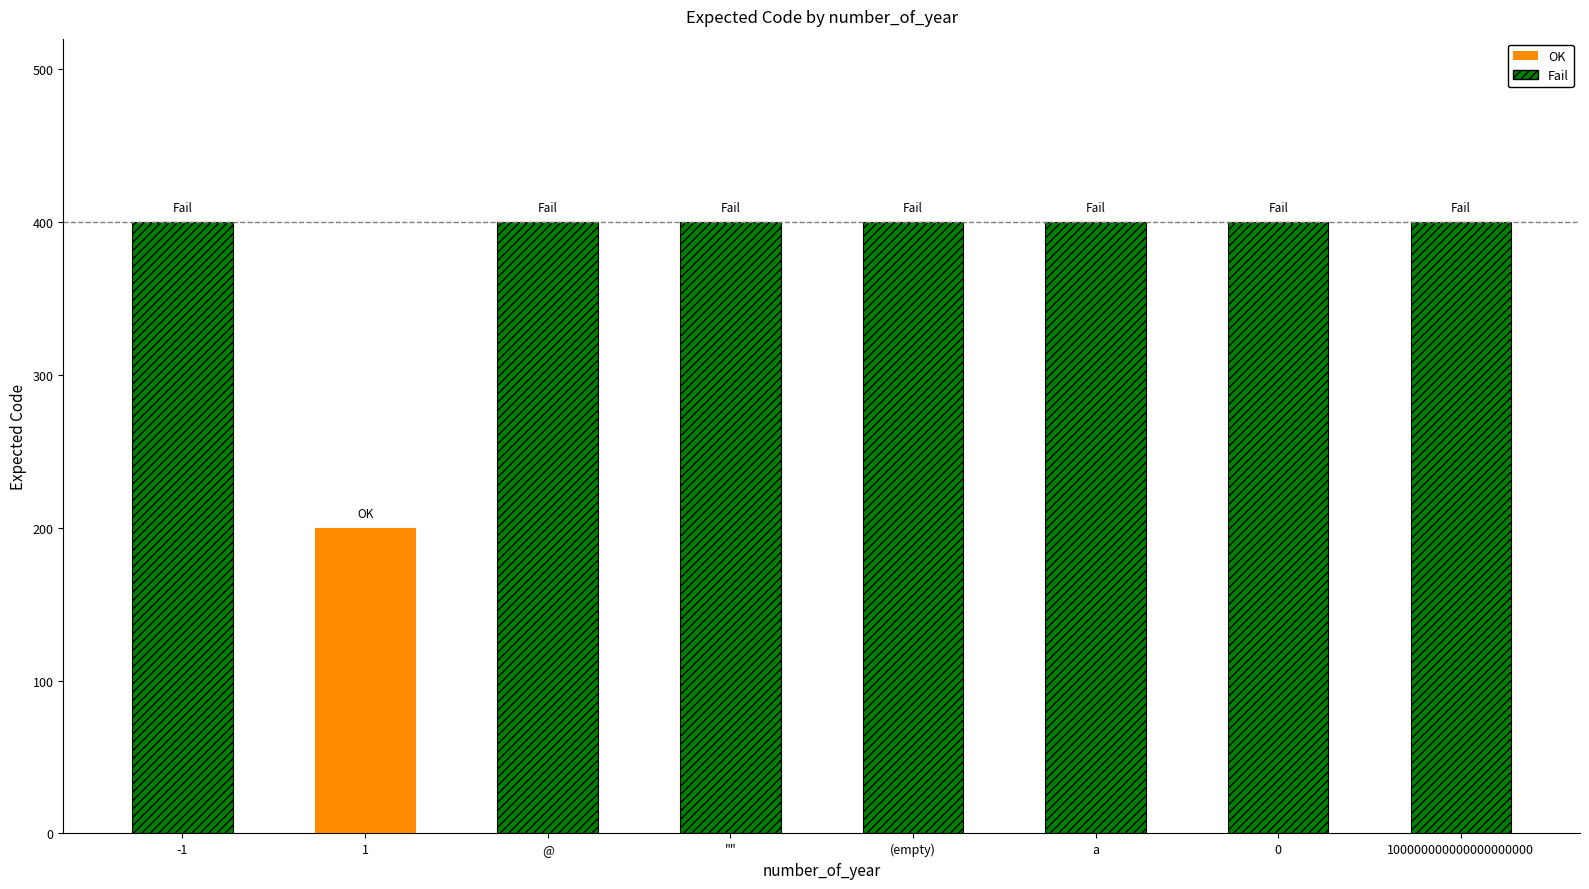

Which label corresponds to the smallest value in the chart?

1